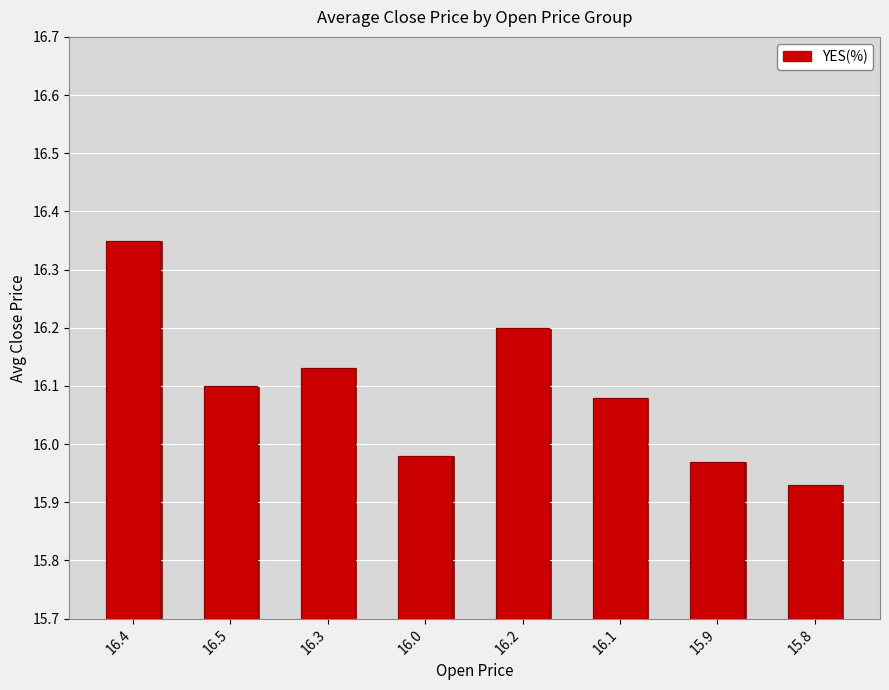

What is the sum of the values at 16.3 and 16.4?

32.5